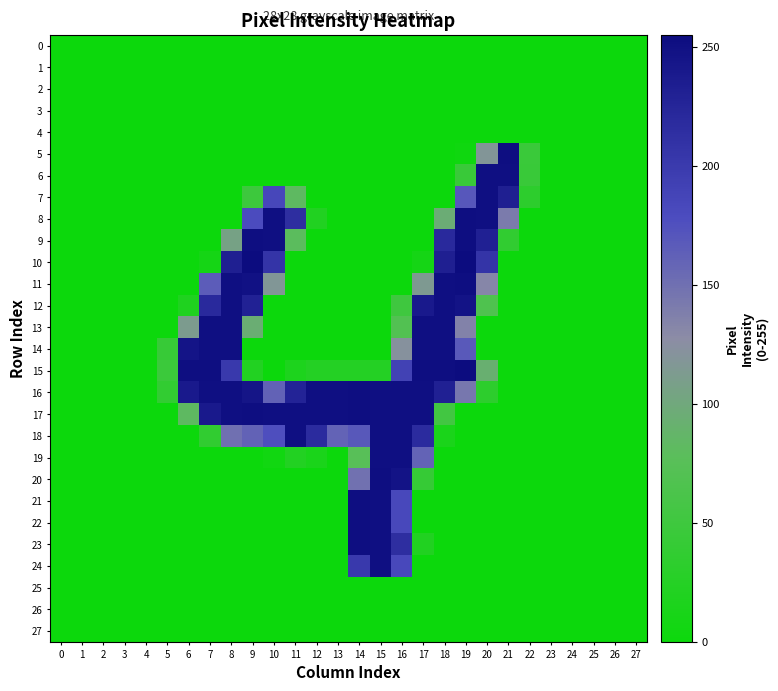

Between 20 and 27, which series saw the biggest shift?

6